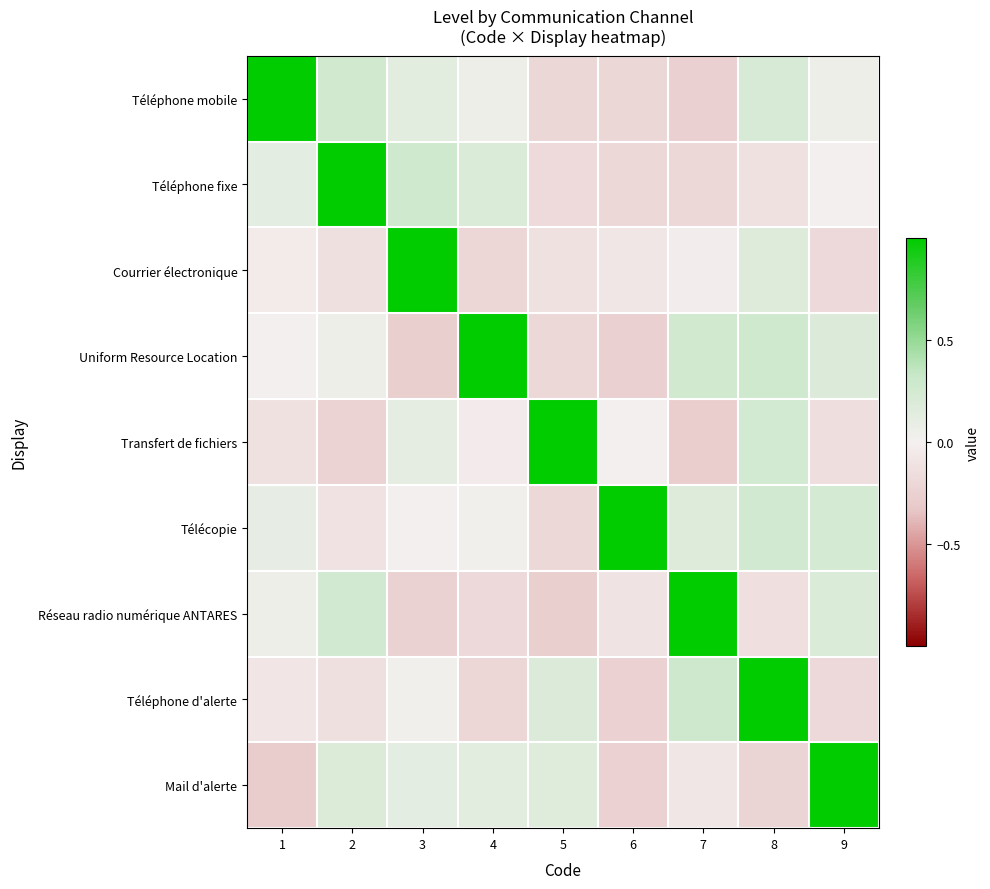

Reading left to right, extract all data points from this chart.

Téléphone mobile: 1=1.0	2=0.3	3=0.1	4=0.1	5=-0.2	6=-0.2	7=-0.3	8=0.2	9=0.1
Téléphone fixe: 1=0.1	2=1.0	3=0.3	4=0.2	5=-0.2	6=-0.2	7=-0.2	8=-0.1	9=0.0
Courrier électronique: 1=-0.0	2=-0.1	3=1.0	4=-0.2	5=-0.1	6=-0.1	7=-0.0	8=0.2	9=-0.2
Uniform Resource Location: 1=0.0	2=0.1	3=-0.3	4=1.0	5=-0.2	6=-0.3	7=0.3	8=0.3	9=0.2
Transfert de fichiers: 1=-0.1	2=-0.2	3=0.1	4=-0.0	5=1.0	6=-0.0	7=-0.3	8=0.2	9=-0.1
Télécopie: 1=0.1	2=-0.1	3=0.0	4=0.0	5=-0.2	6=1.0	7=0.2	8=0.3	9=0.2
Réseau radio numérique ANTARES: 1=0.1	2=0.3	3=-0.2	4=-0.2	5=-0.3	6=-0.1	7=1.0	8=-0.1	9=0.2
Téléphone d'alerte: 1=-0.1	2=-0.1	3=0.0	4=-0.2	5=0.2	6=-0.3	7=0.3	8=1.0	9=-0.2
Mail d'alerte: 1=-0.3	2=0.2	3=0.1	4=0.1	5=0.2	6=-0.3	7=-0.1	8=-0.2	9=1.0